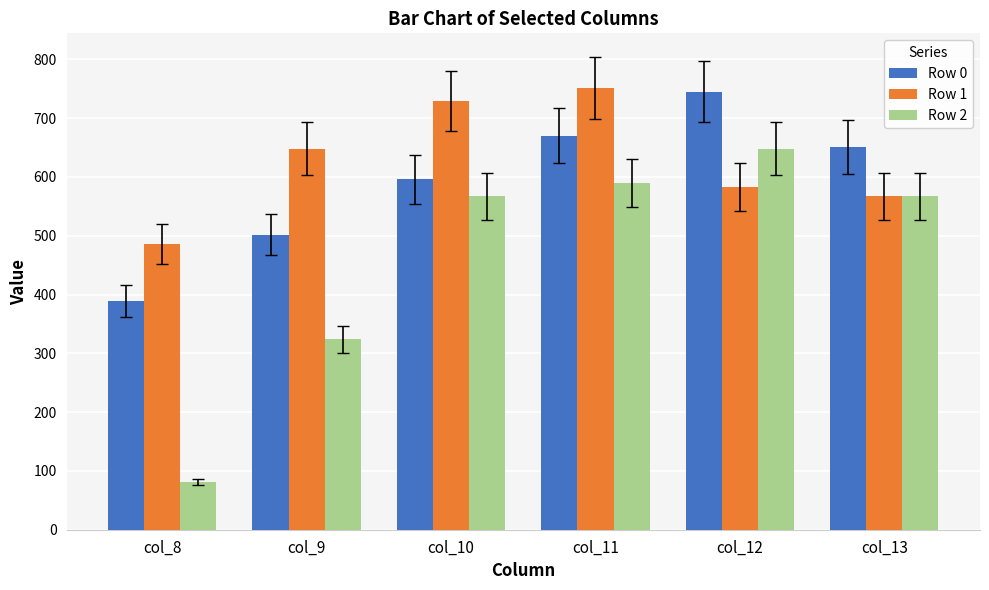

List the series in order of their overall mean, lowest first.

Row 2, Row 0, Row 1